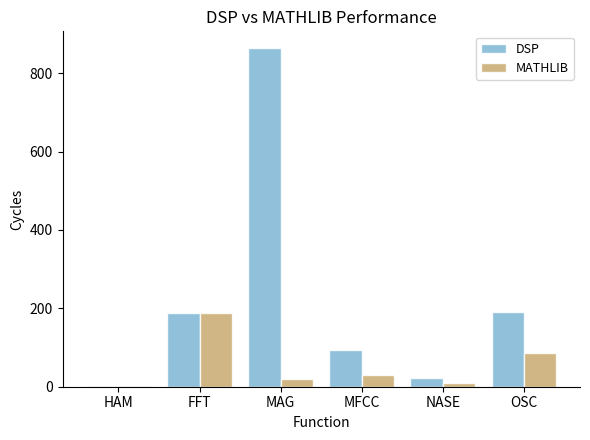

Which series has the largest total across all categories?

DSP